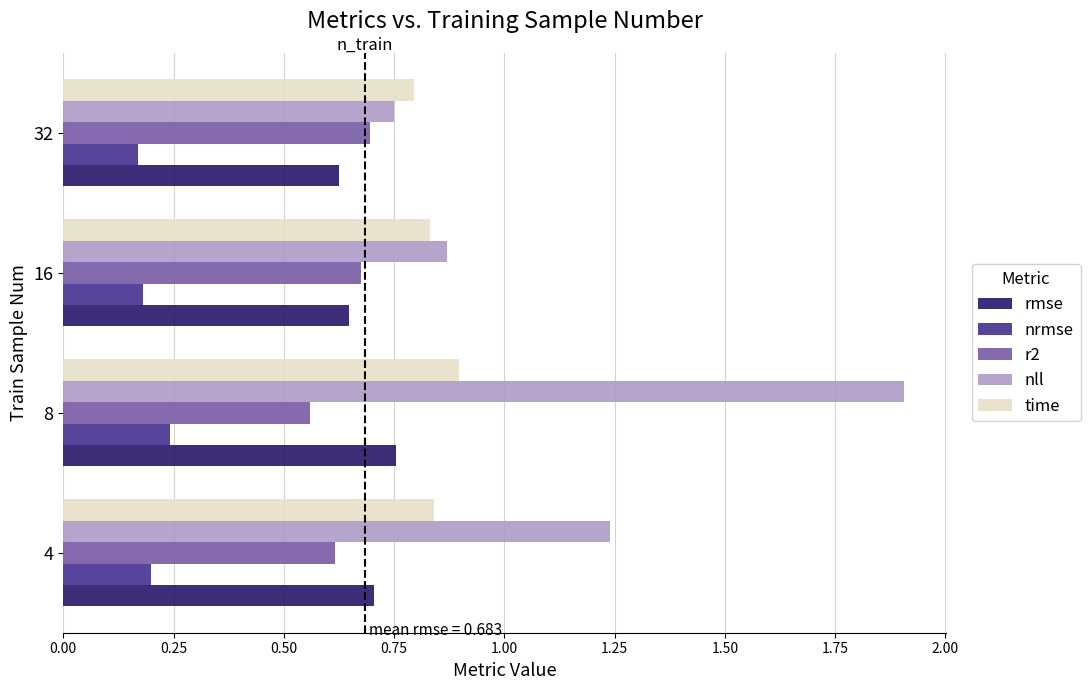

Between 4 and 8, which series saw the biggest shift?

nll